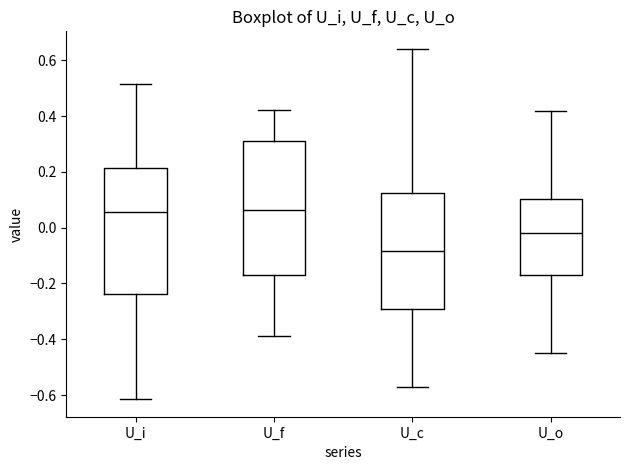

Reading left to right, transcribe this box plot: for each box, give where its median line is, the range the box spans, and where its two whiskers end, as read against the y-axis. The values are not printed on the chart, so give them approximately, as read against the axis.

U_i: median 0.06, box -0.24 to 0.22, whiskers -0.62 to 0.52
U_f: median 0.06, box -0.16 to 0.32, whiskers -0.38 to 0.42
U_c: median -0.08, box -0.30 to 0.12, whiskers -0.58 to 0.64
U_o: median -0.02, box -0.18 to 0.10, whiskers -0.44 to 0.42